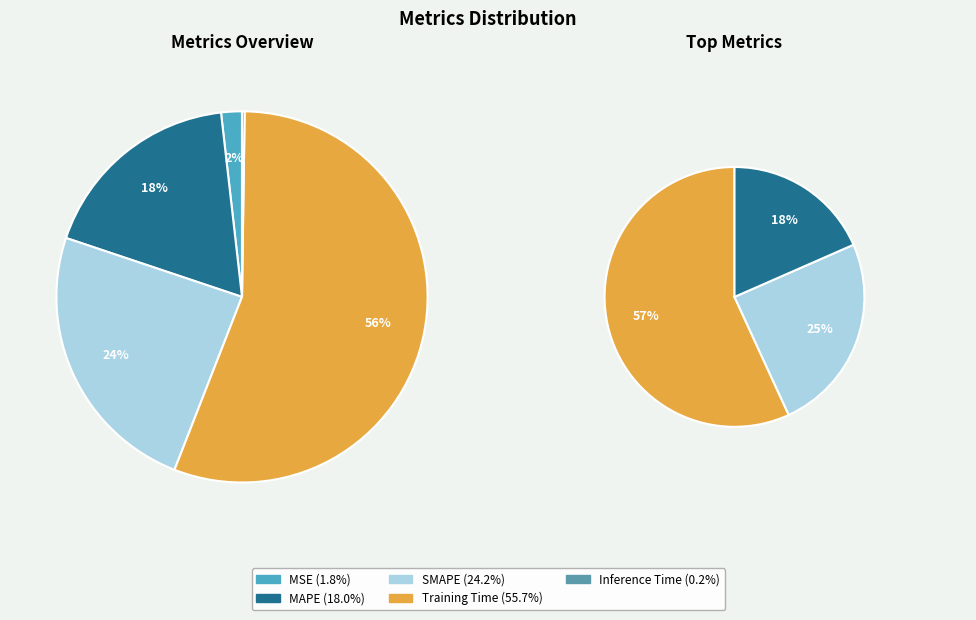

Count the number of slices in the pie.

5